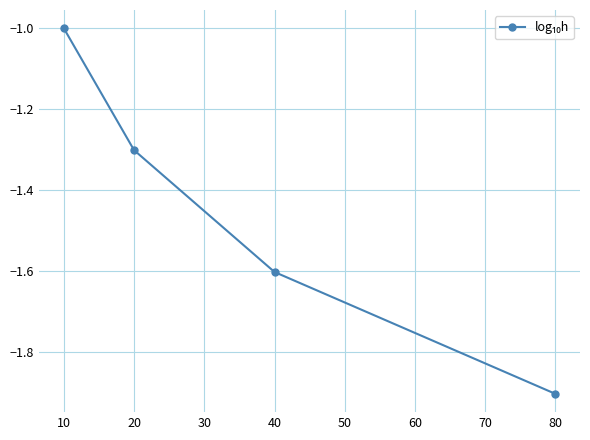

List the labels in order of value, largest first.

10, 20, 40, 80